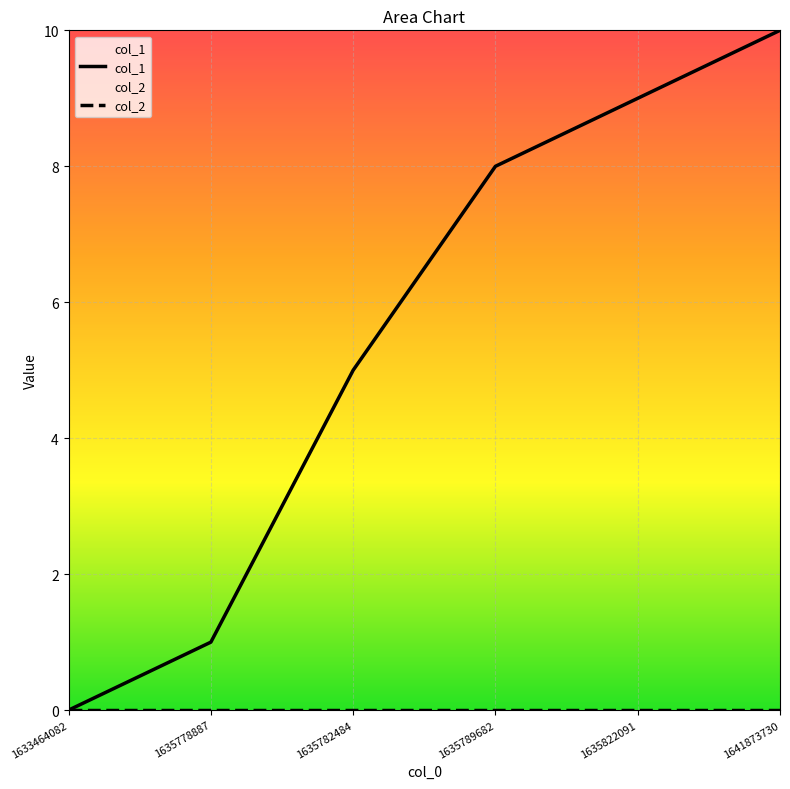

Which label corresponds to the smallest value in the chart?

1633464082